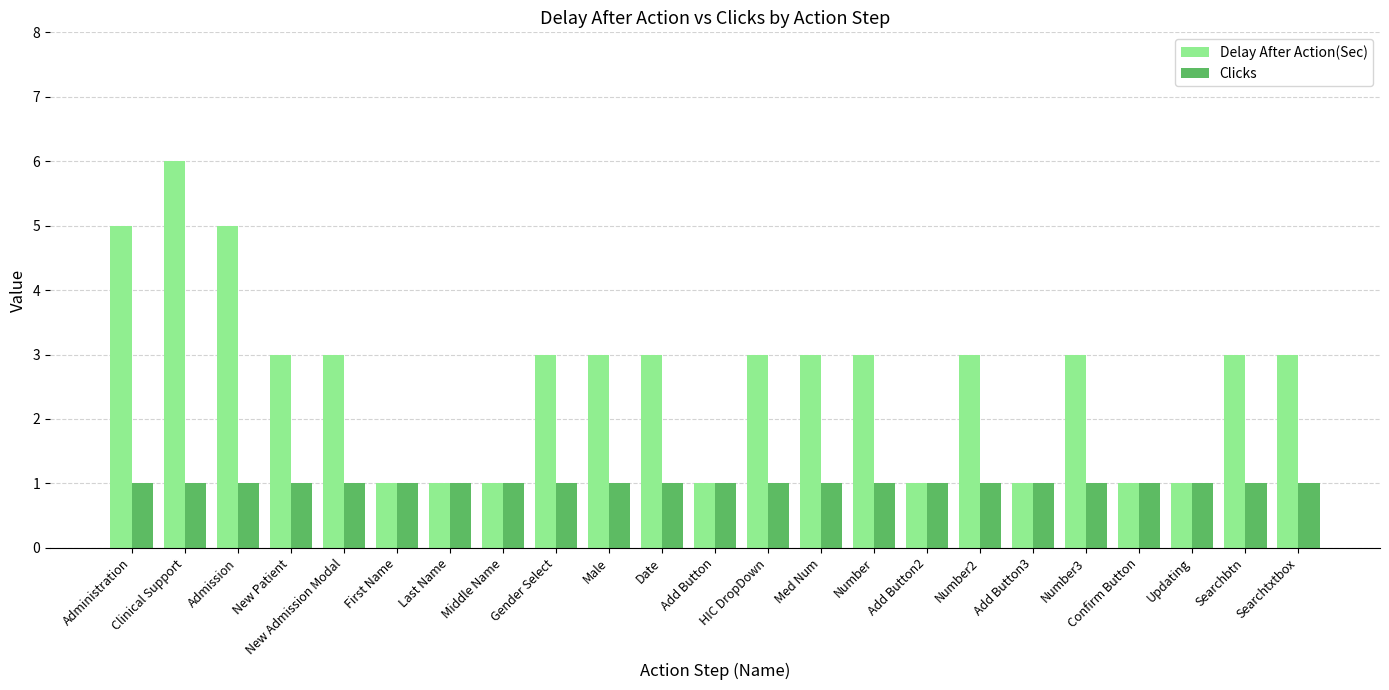

What is the total value across all series at Last Name?

2